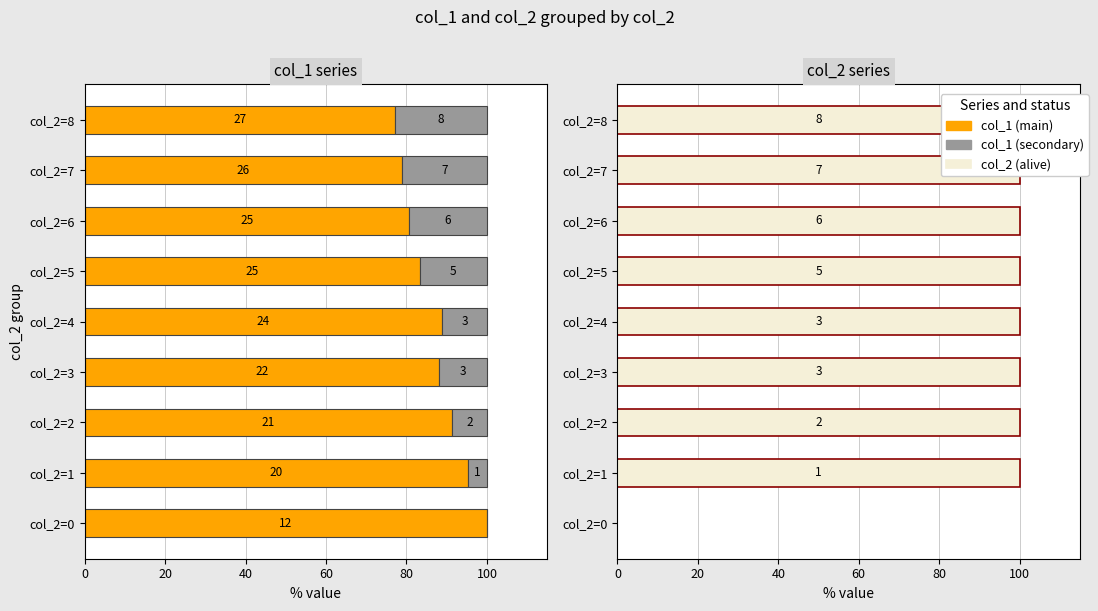

Reading left to right, extract all data points from this chart.

col_1 (main): 100.0	95.2	91.3	88.0	88.9	83.3	80.6	78.8	77.1
col_2 (secondary): 0.0	4.8	8.7	12.0	11.1	16.7	19.4	21.2	22.9
col_2 (alive): 0.0	100.0	100.0	100.0	100.0	100.0	100.0	100.0	100.0